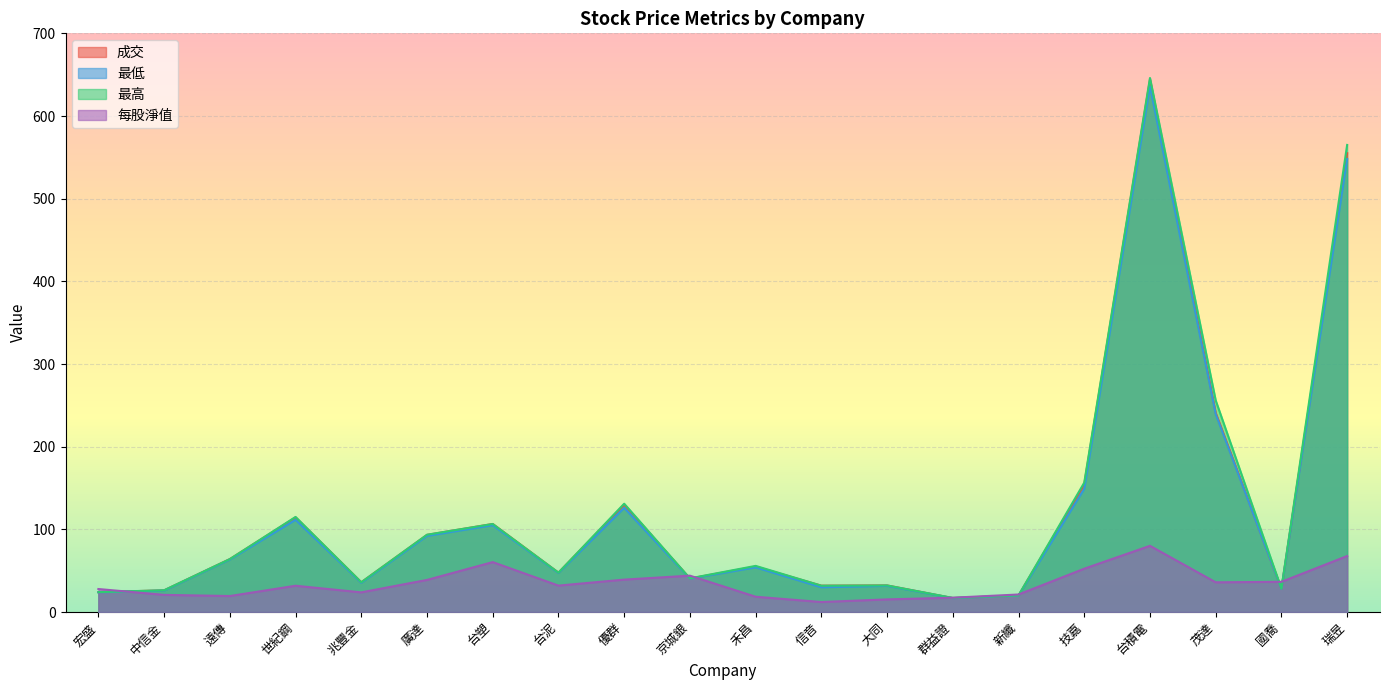

How many lines are shown in the chart?

4